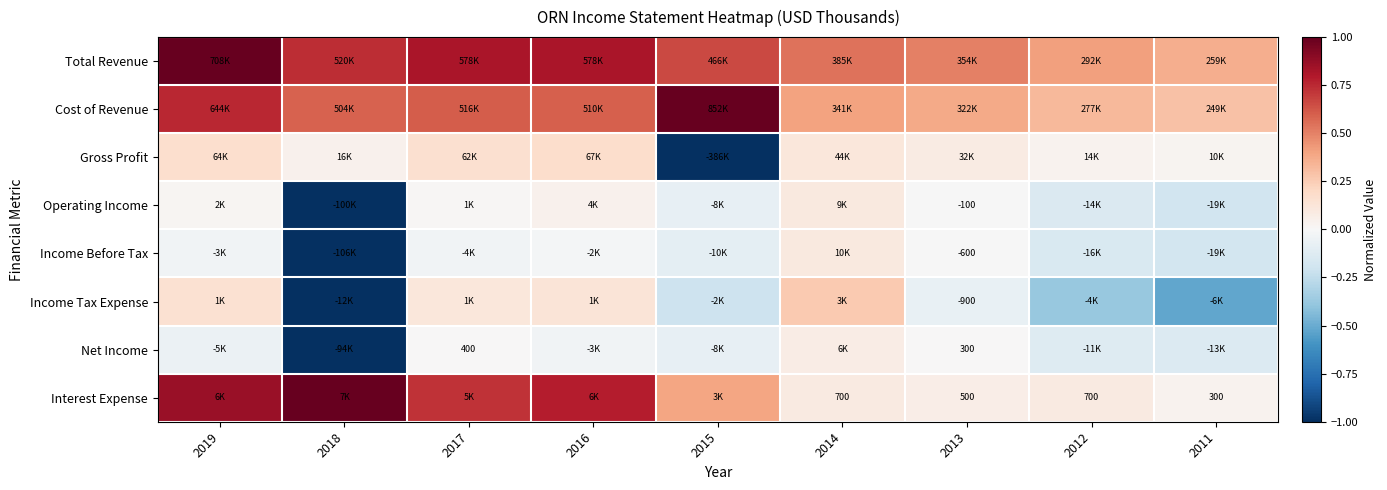

At which label is Gross Profit closest to 0?

2011